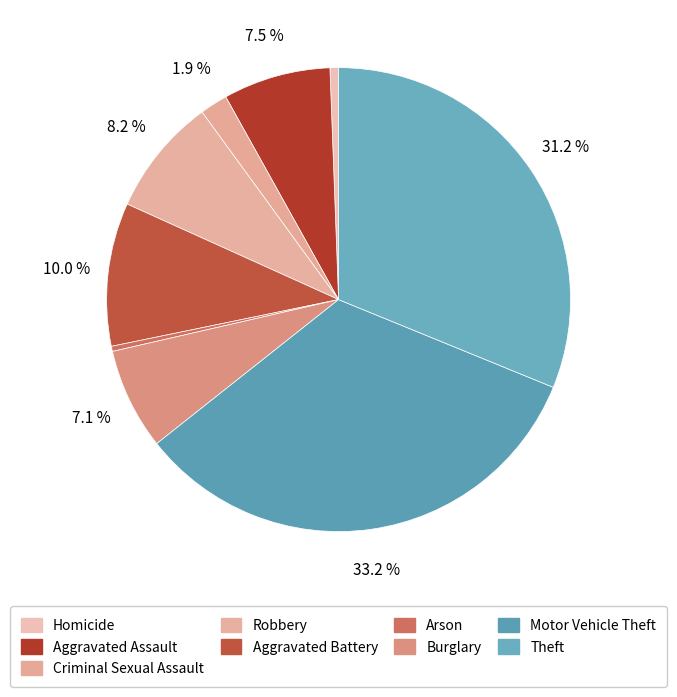

Count the number of slices in the pie.

9